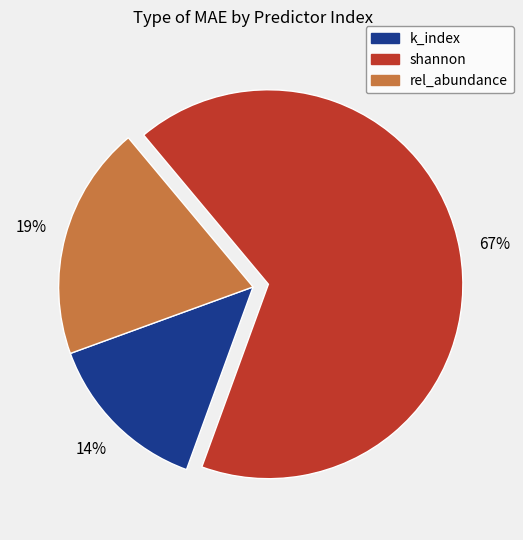

To the nearest percent, what is the difference between the largest and smallest slice percentages?

53%